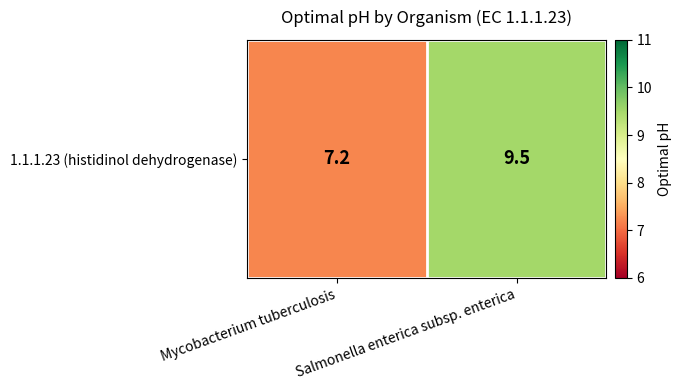

Count the number of categories in the chart.

2